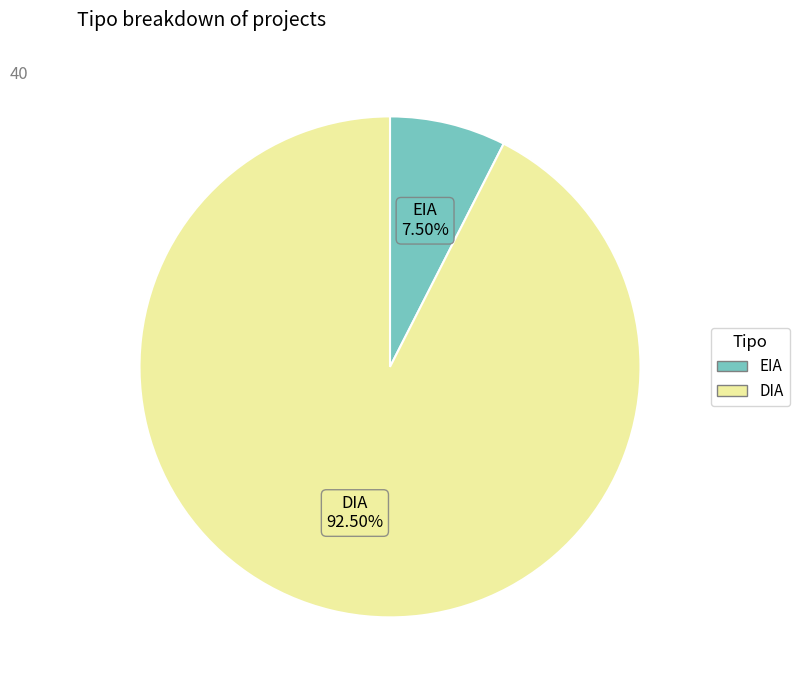

What is the largest slice in the pie chart?

DIA